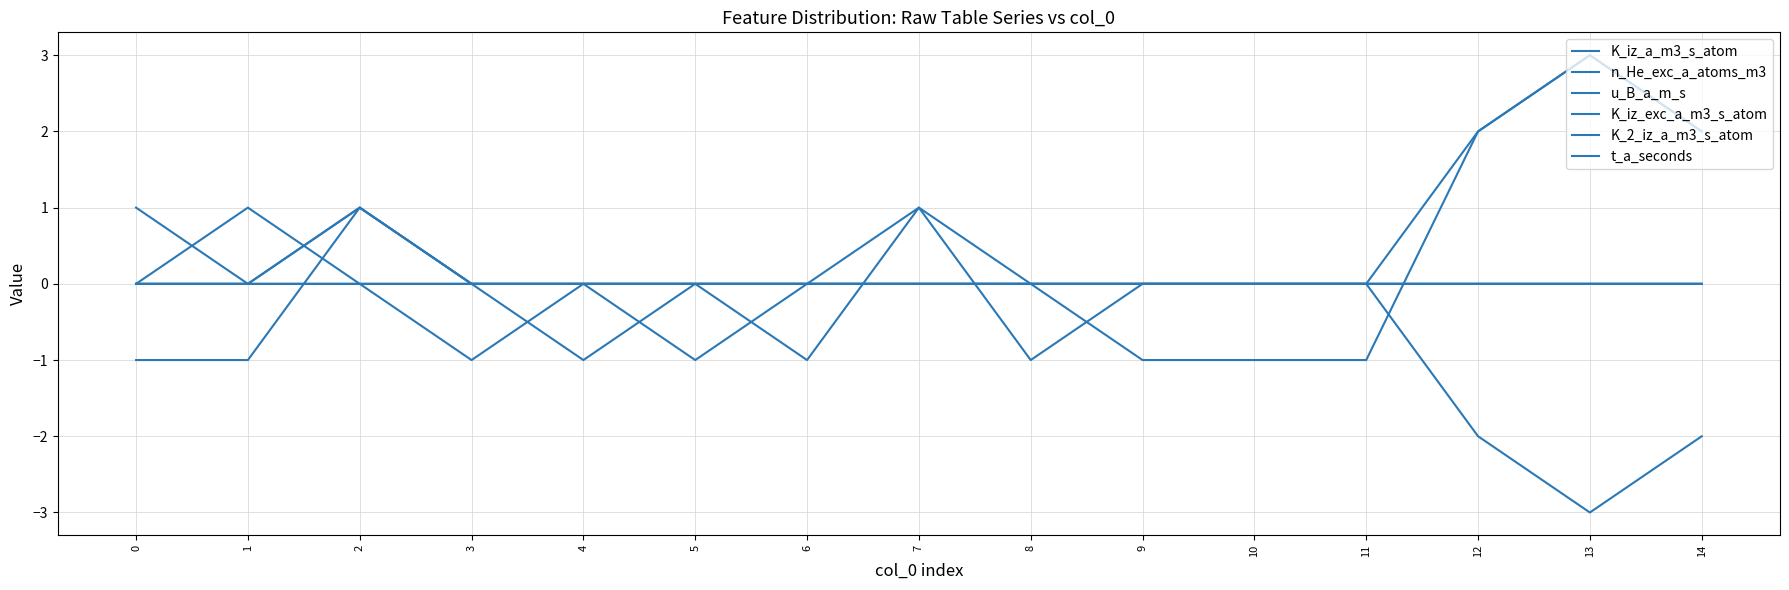

Does the chart have visible grid lines?

Yes